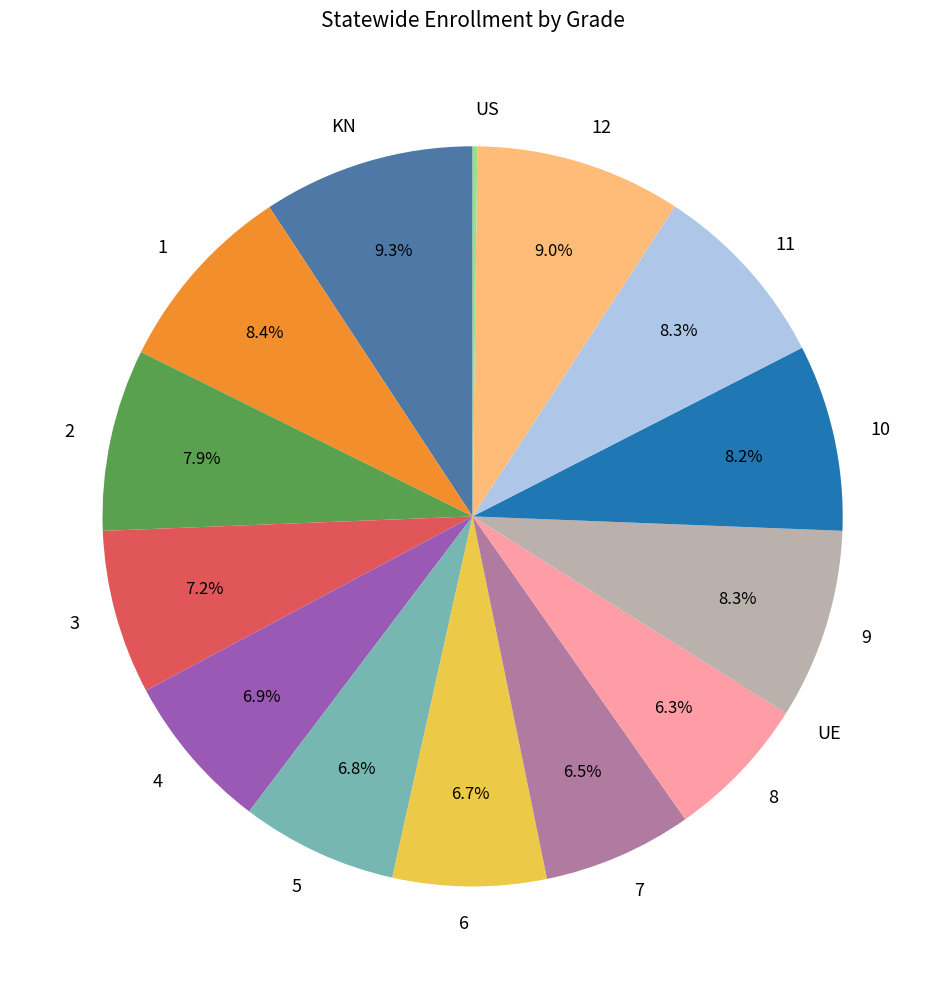

Approximately how many times larger is the value at 6 compared to 9?

0.8